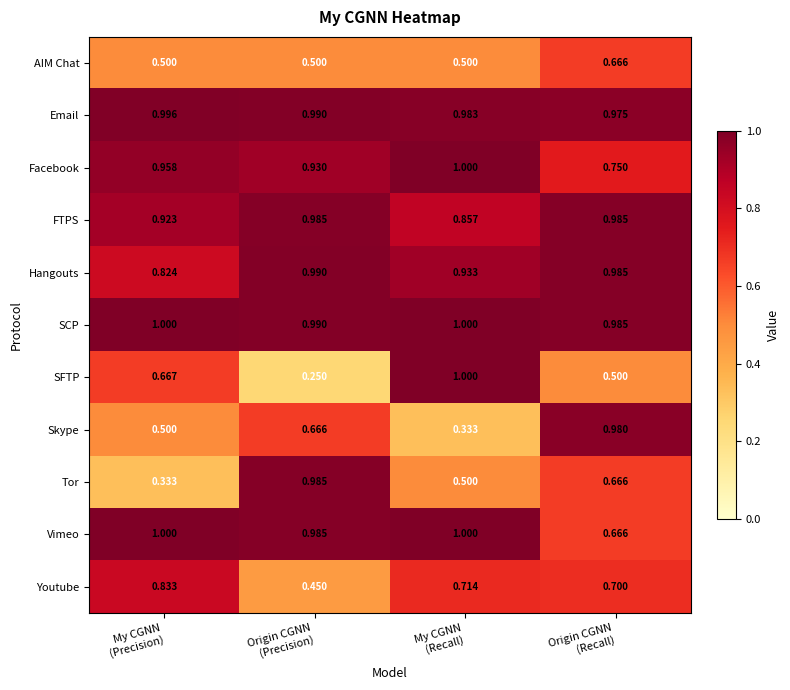

Which series has the largest range (max minus min)?

SFTP